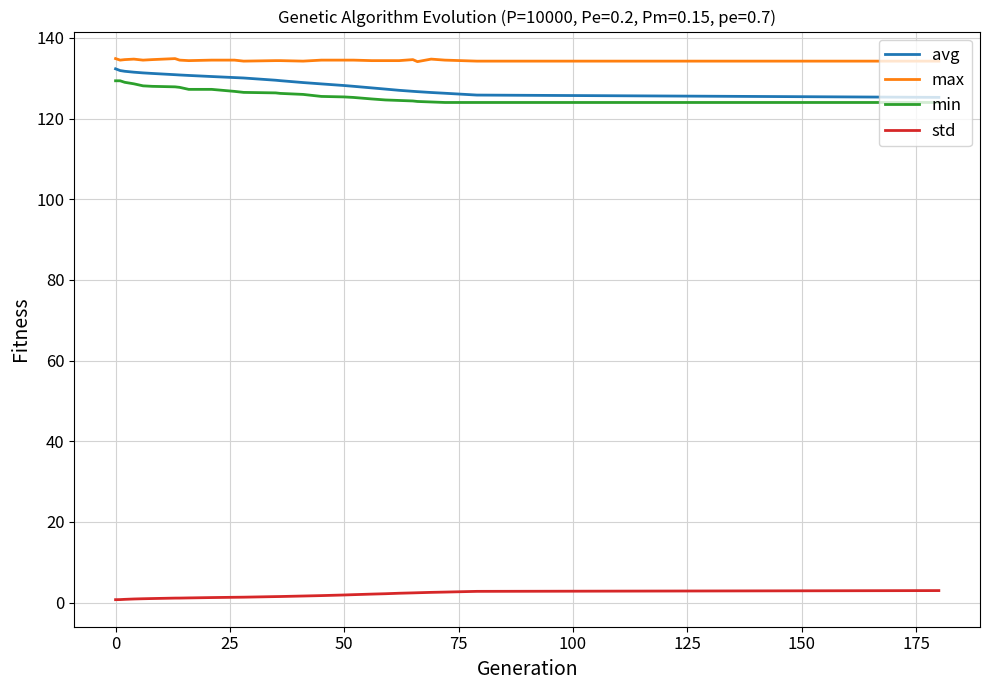

True or false: std and min intersect in this chart.

False